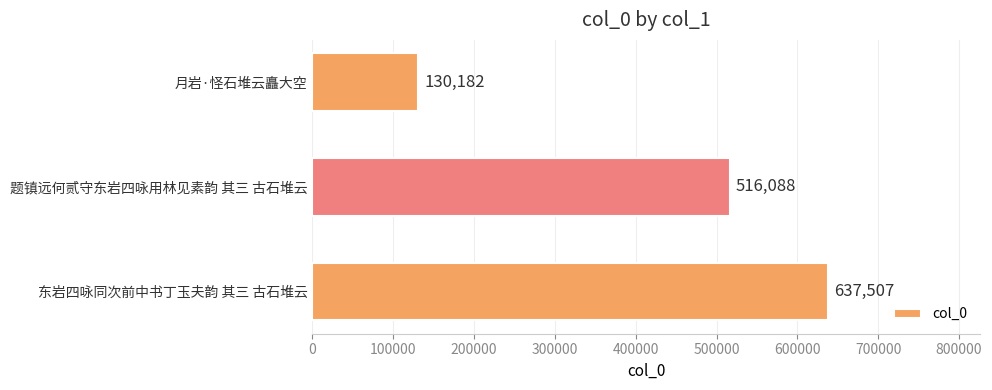

Is it true that the value at 东岩四咏同次前中书丁玉夫韵 其三 古石堆云 is 840590?

False